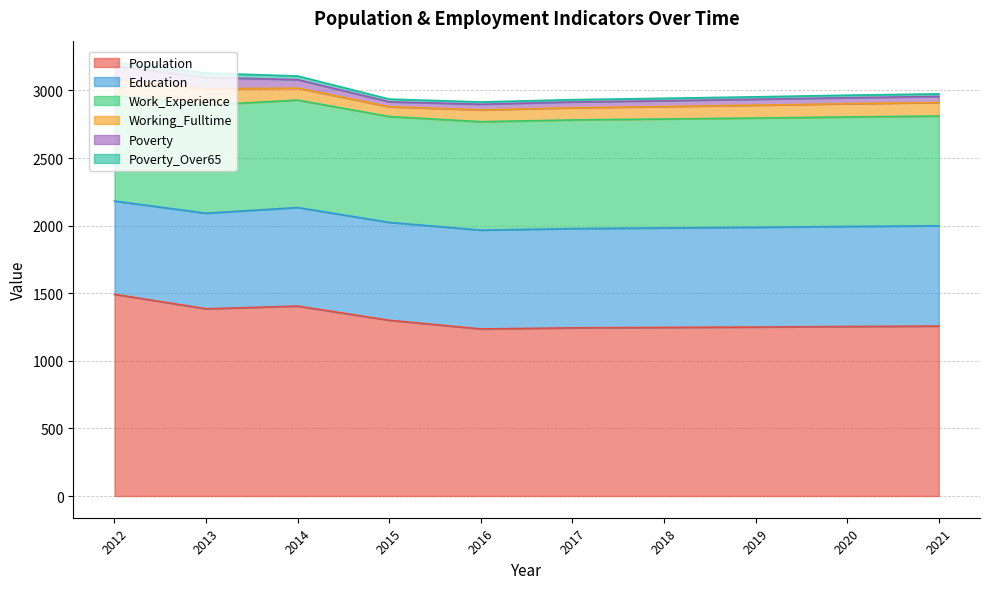

True or false: Population has more than 2 interior local peaks.

False